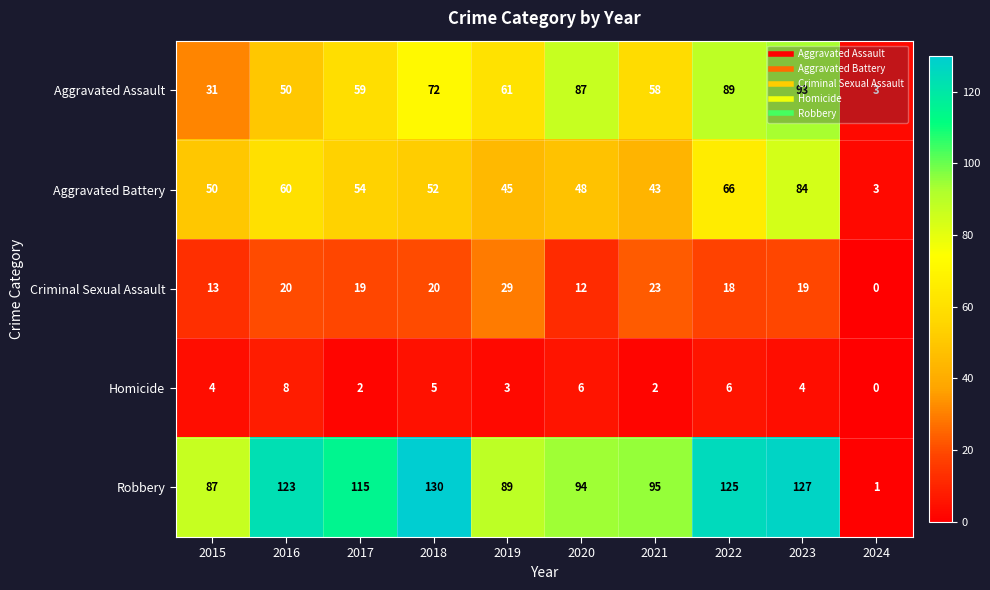

What is the difference between the second highest and second lowest values in the Homicide series?

4